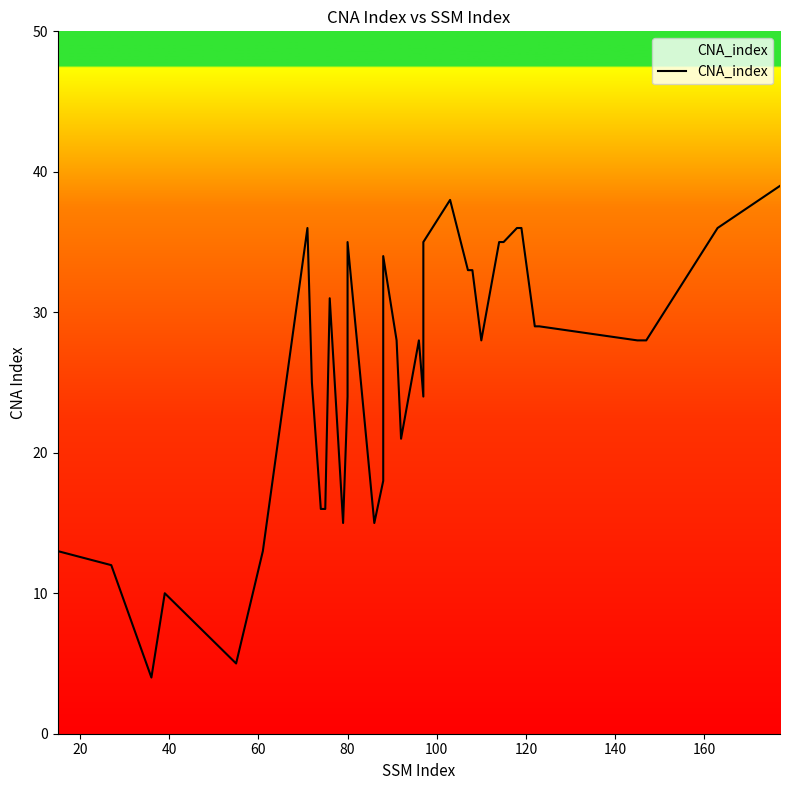

What is the difference between the second highest and second lowest values?

33